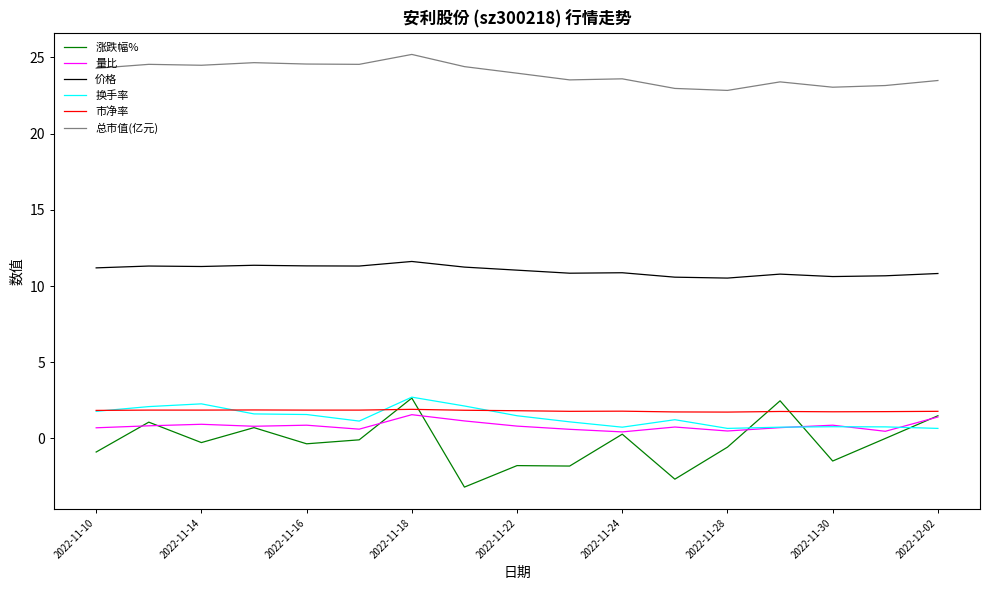

True or false: 总市值(亿元) and 换手率 cross at least once.

False